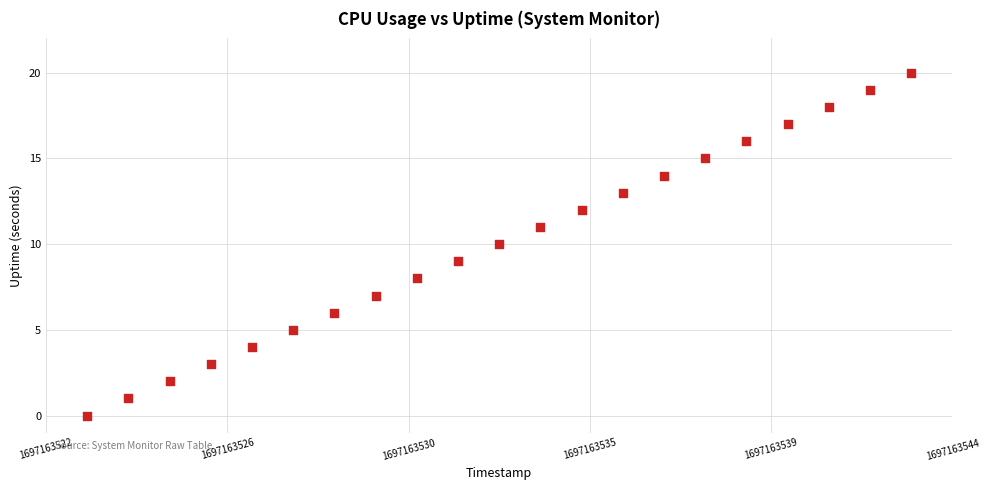

What is the range of Y values (max minus min)?

20